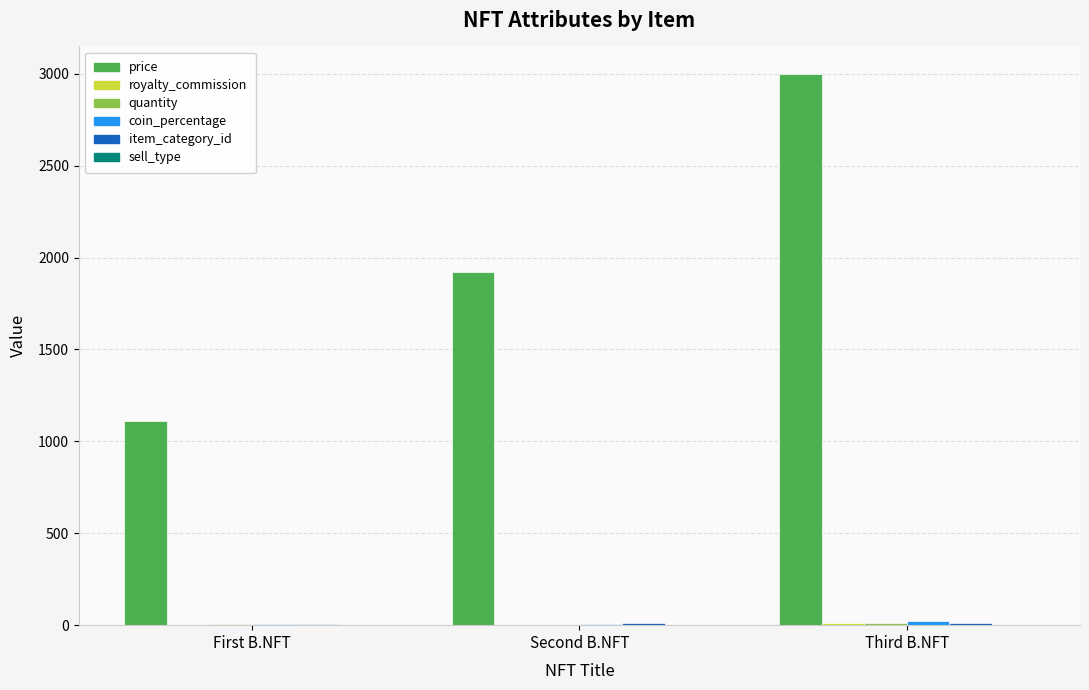

Which series changed the most between First B.NFT and Second B.NFT?

price